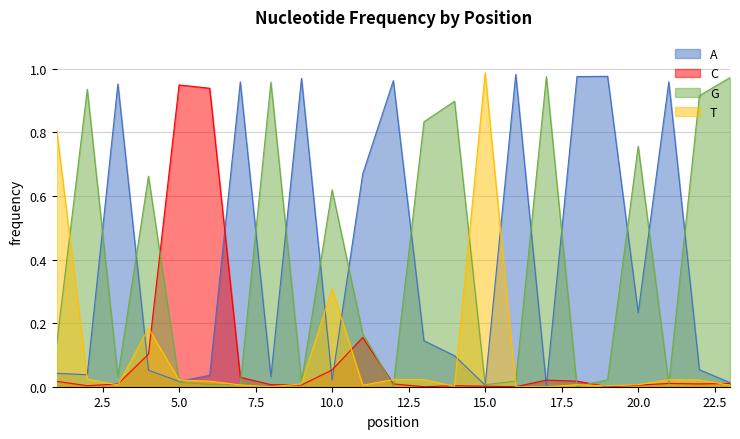

How many categories are shown in the chart?

23